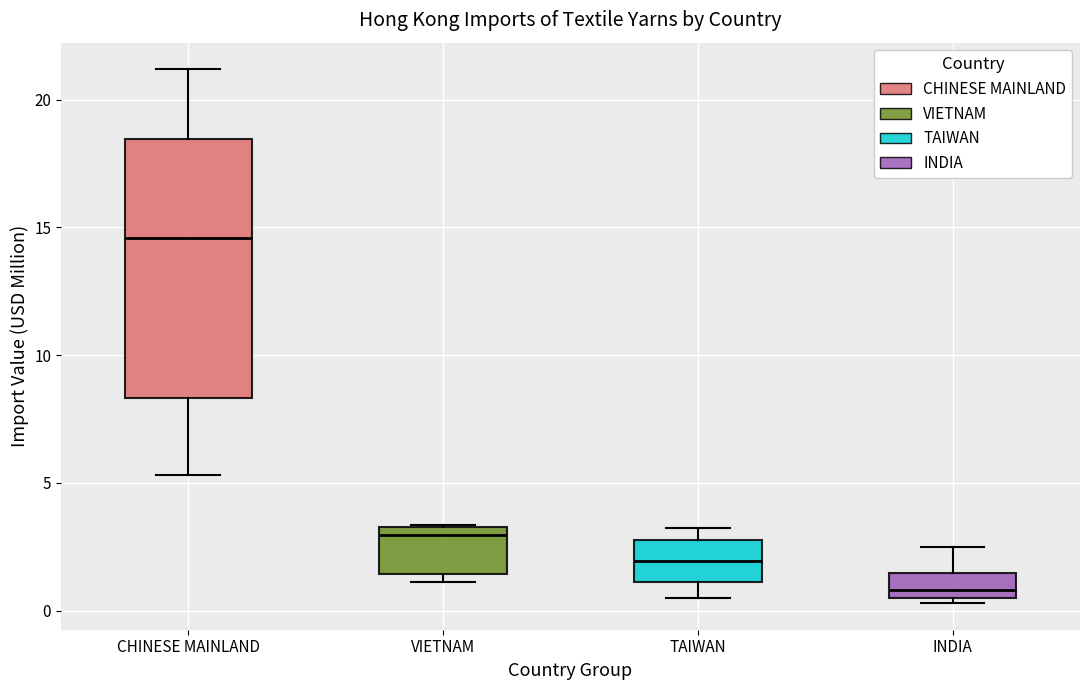

Where is the lower edge of the box for CHINESE MAINLAND on the y-axis? The values are not printed on the chart, so give them approximately, as read against the axis.

8.5